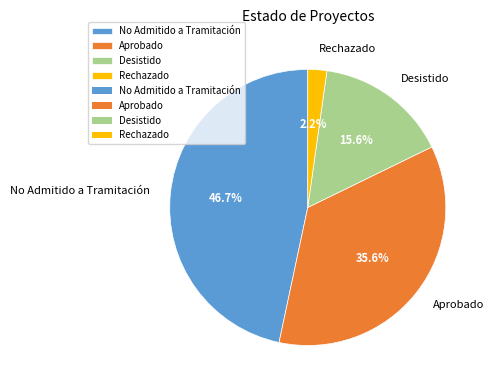

Which slice is the largest?

No Admitido a Tramitación